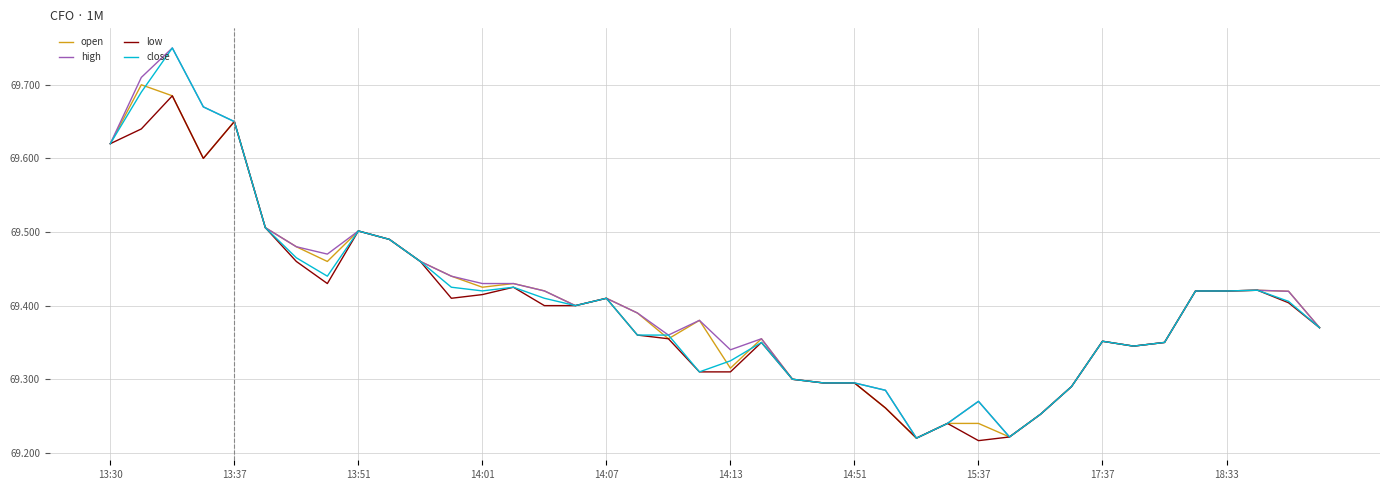

What is the maximum value for close?

69.8